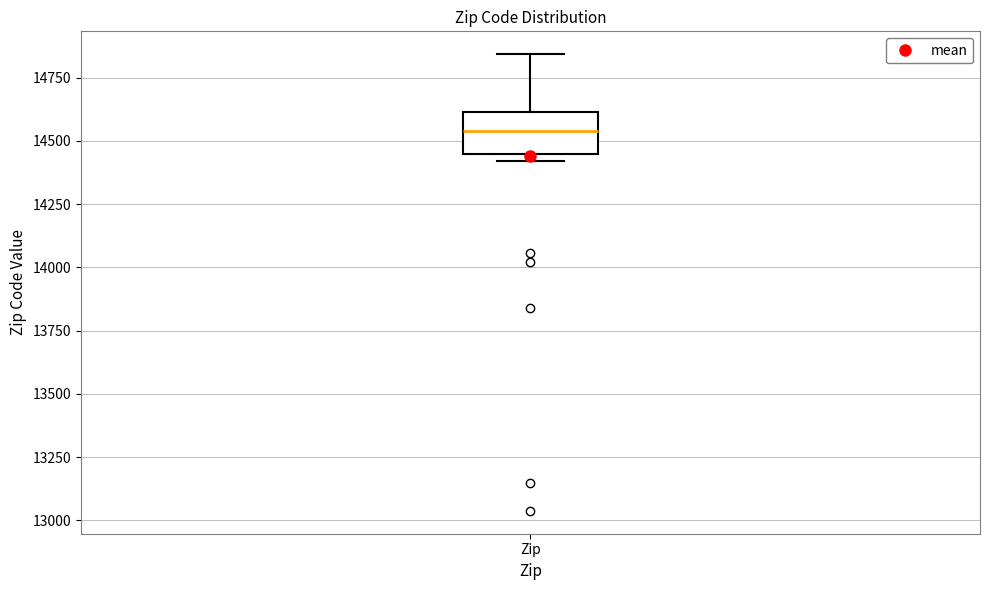

Read this box plot against the y-axis: the position of the median line, the range covered by the box, and the ends of both whiskers. The values are not printed on the chart, so give them approximately, as read against the axis.

median 14550, box 14450 to 14600, whiskers 14400 to 14850